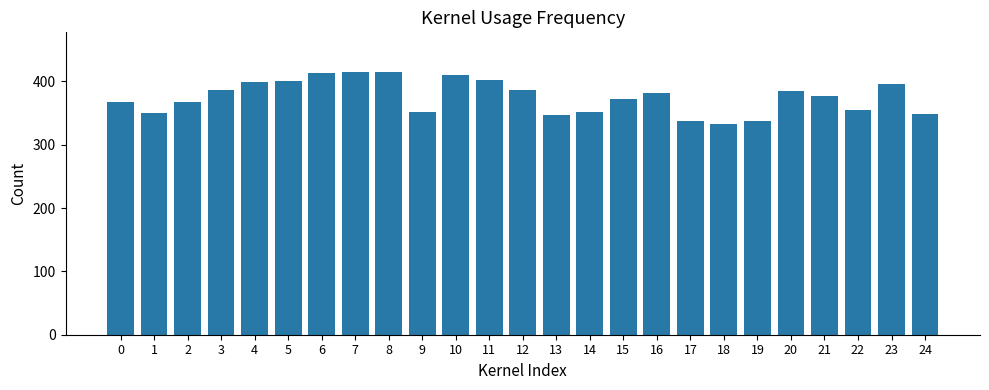

What is the sum of all values?

9382